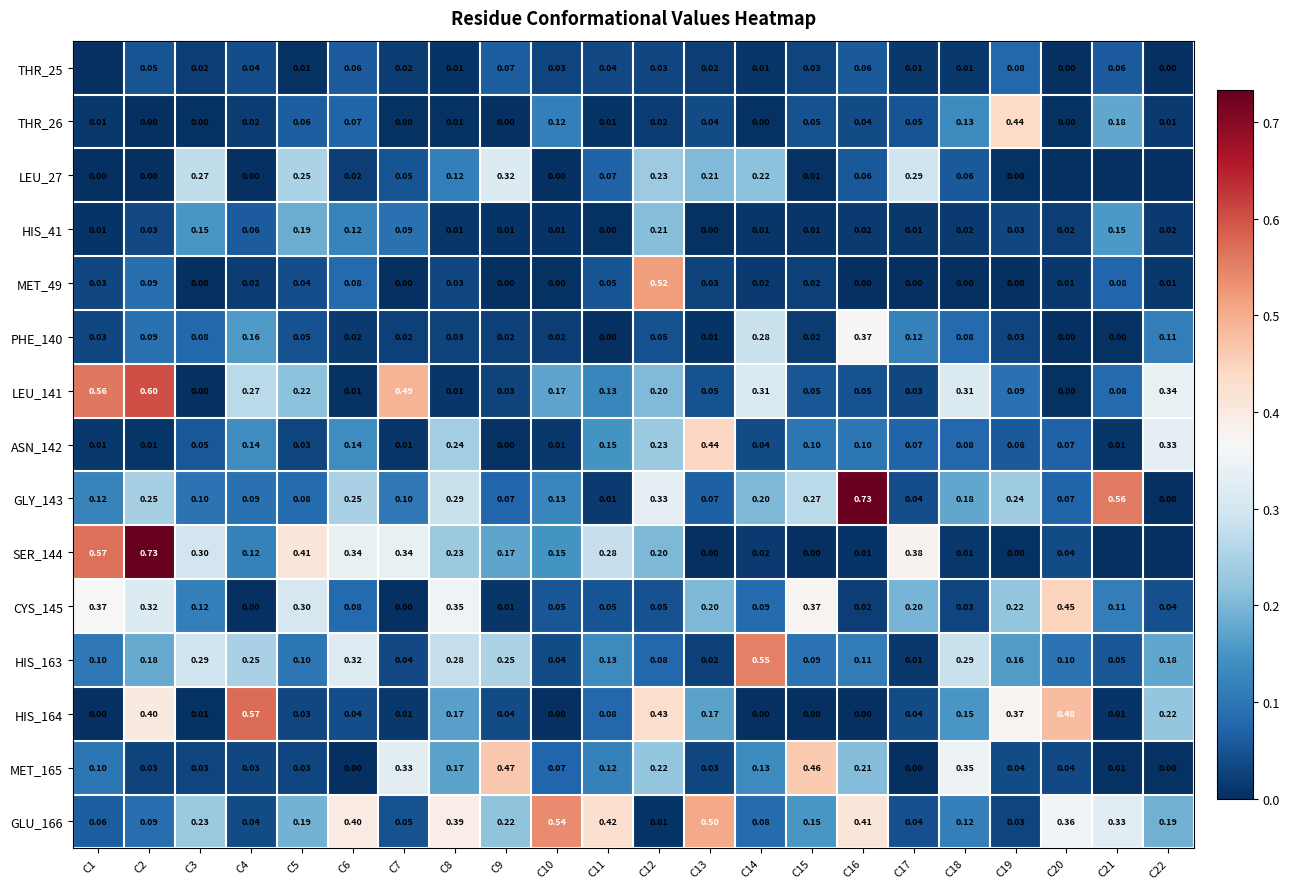

What is the total value across all series at C20?

1.6